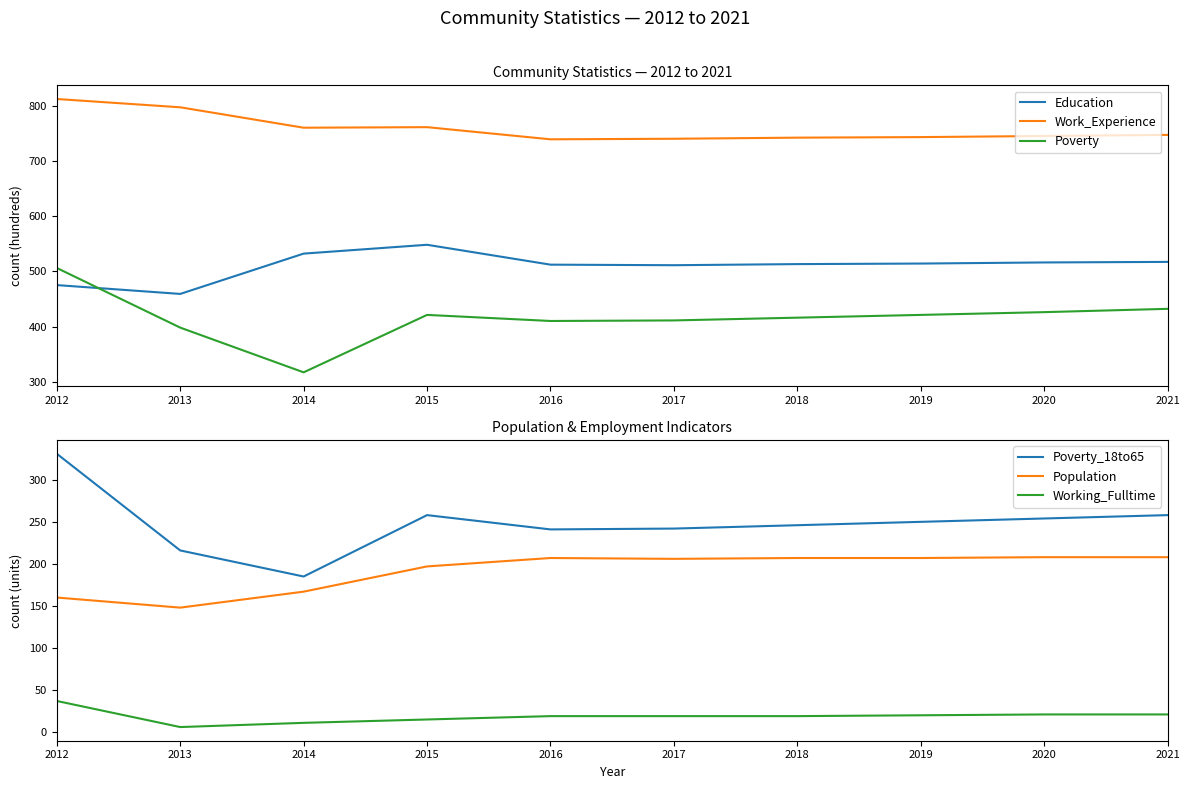

True or false: Poverty and Poverty_18to65 intersect in this chart.

False